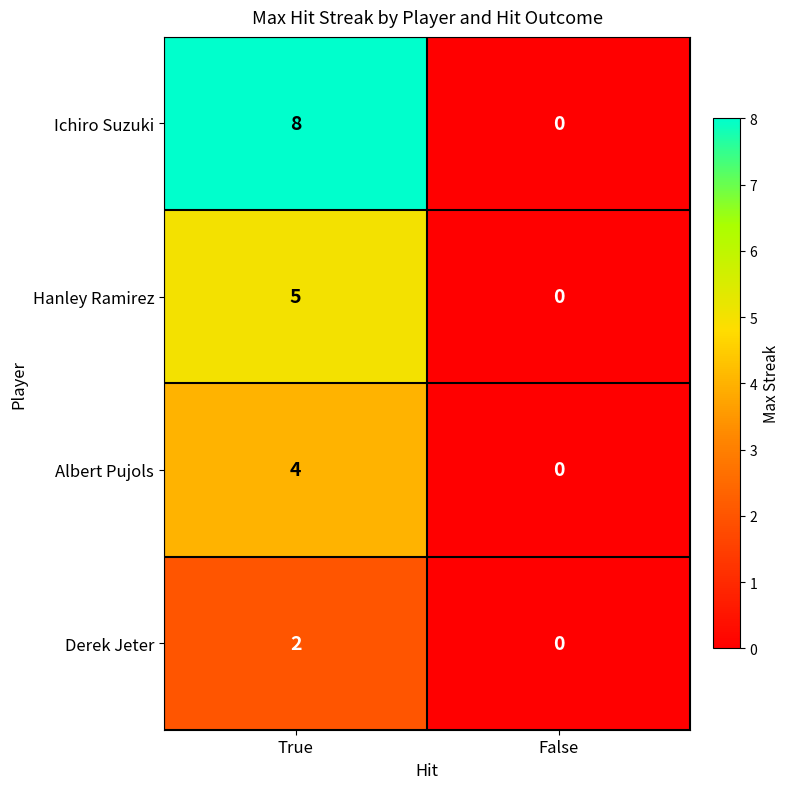

List the series in order of their peak value, highest first.

Ichiro Suzuki, Hanley Ramirez, Albert Pujols, Derek Jeter